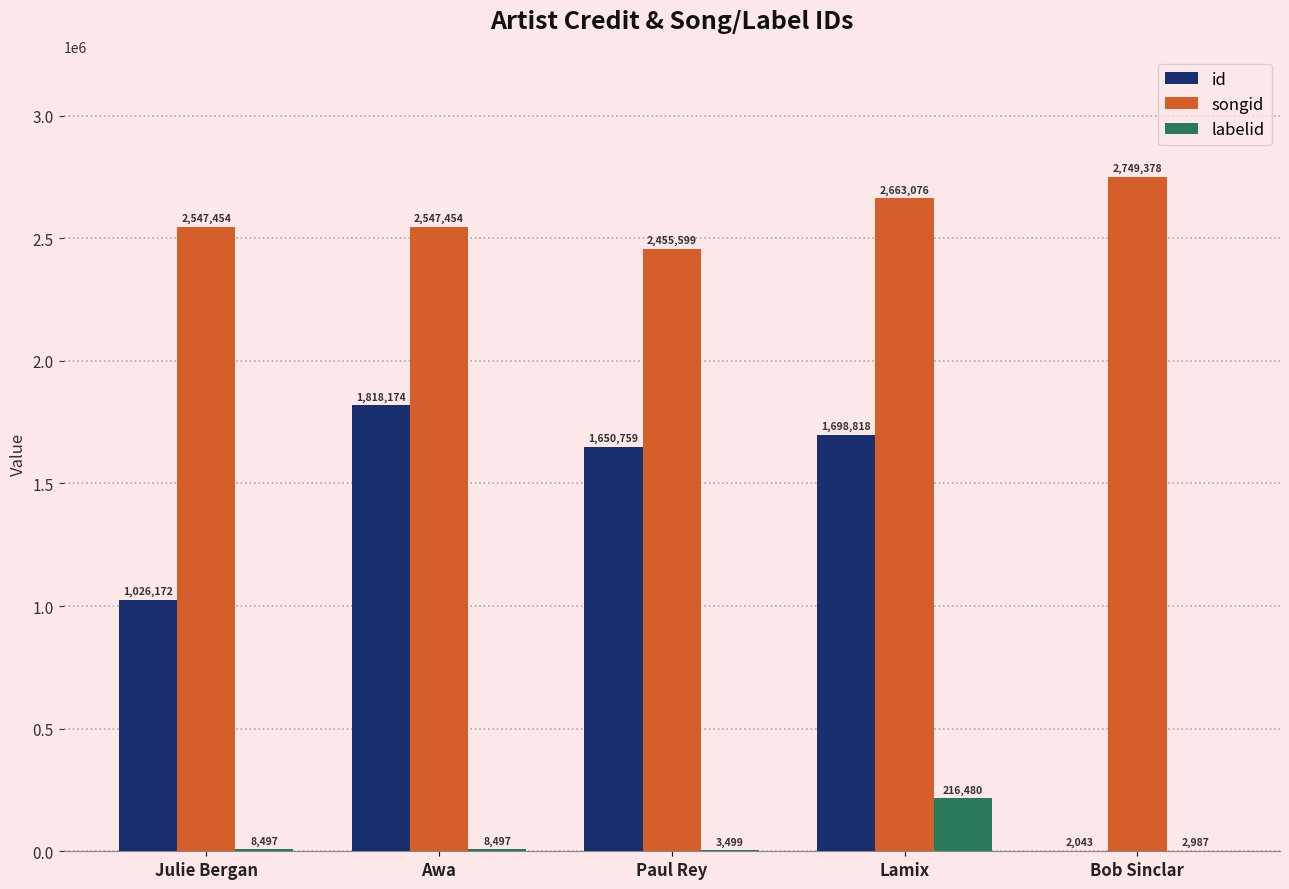

What is the greatest value displayed?

2749378